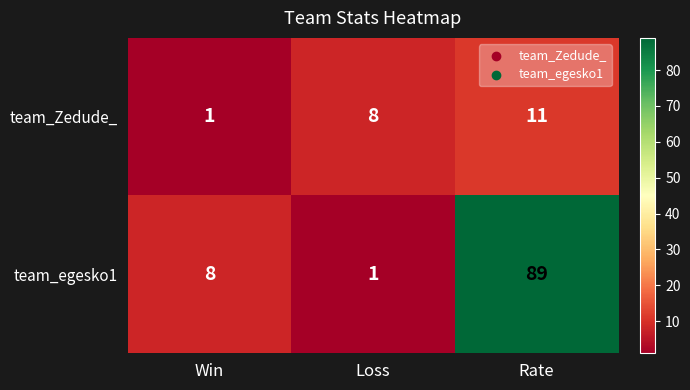

Is it true that team_egesko1 equals 89 at Rate?

True